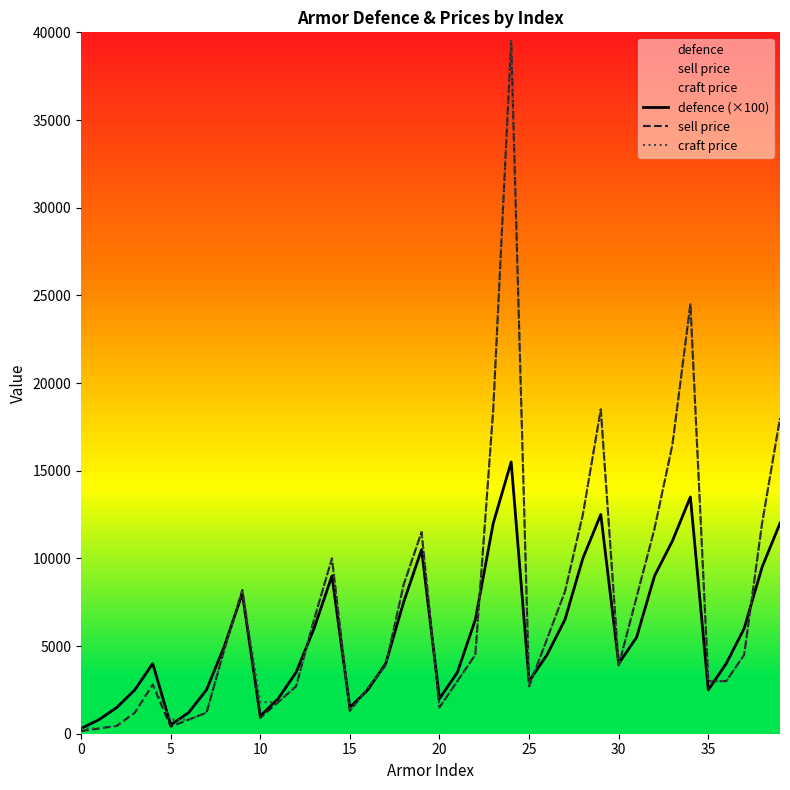

What is the approximate value of sell price at 31, to the nearest 10?

7800